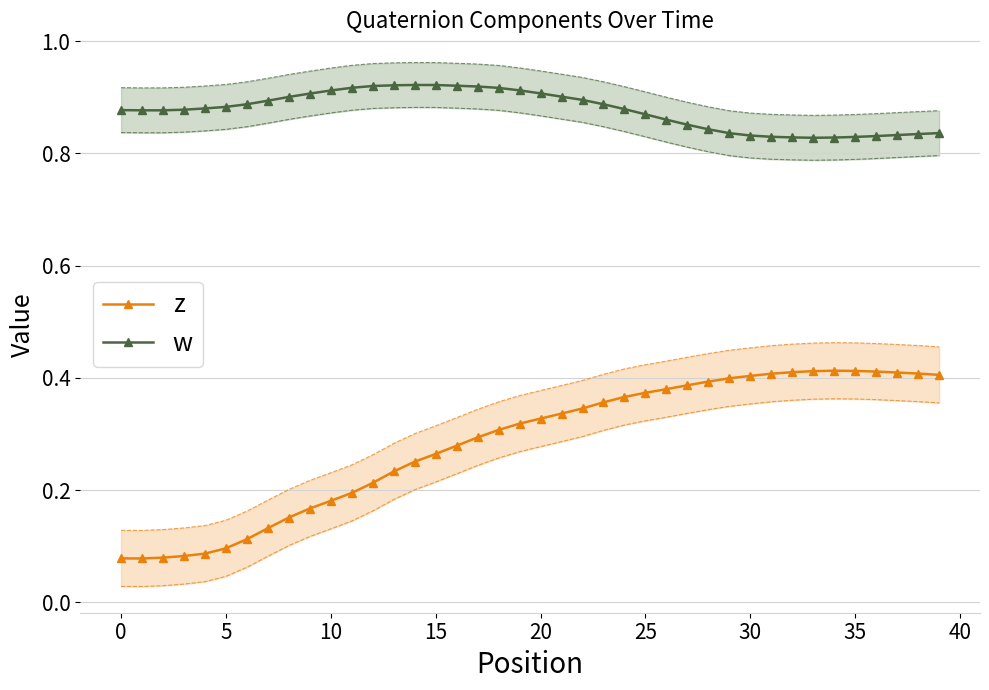

What is the approximate value of z at 15?

0.3